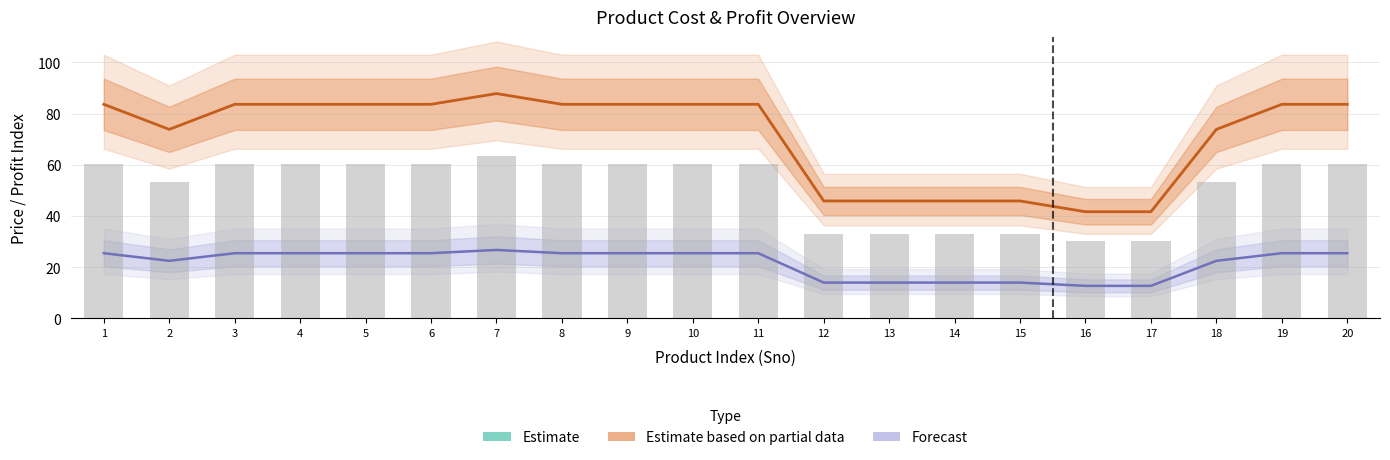

Reading left to right, list all the values displayed in this chart.

Estimate (Cost in Rupee): 1=5975.0	2=5275.0	3=5975.0	4=5975.0	5=5975.0	6=5975.0	7=6275.0	8=5975.0	9=5975.0	10=5975.0	11=5975.0	12=3275.0	13=3275.0	14=3275.0	15=3275.0	16=2975.0	17=2975.0	18=5275.0	19=5975.0	20=5975.0
Estimate based on partial data (Profit Price in Rupee / 100): 1=83.7	2=73.8	3=83.7	4=83.7	5=83.7	6=83.7	7=87.8	8=83.7	9=83.7	10=83.7	11=83.7	12=45.9	13=45.9	14=45.9	15=45.9	16=41.6	17=41.6	18=73.8	19=83.7	20=83.7
Forecast (Profit %): 1=25.4	2=22.4	3=25.4	4=25.4	5=25.4	6=25.4	7=26.7	8=25.4	9=25.4	10=25.4	11=25.4	12=13.9	13=13.9	14=13.9	15=13.9	16=12.7	17=12.7	18=22.4	19=25.4	20=25.4
Cost in Dollar (scaled): 1=60.4	2=53.3	3=60.4	4=60.4	5=60.4	6=60.4	7=63.4	8=60.4	9=60.4	10=60.4	11=60.4	12=33.1	13=33.1	14=33.1	15=33.1	16=30.1	17=30.1	18=53.3	19=60.4	20=60.4